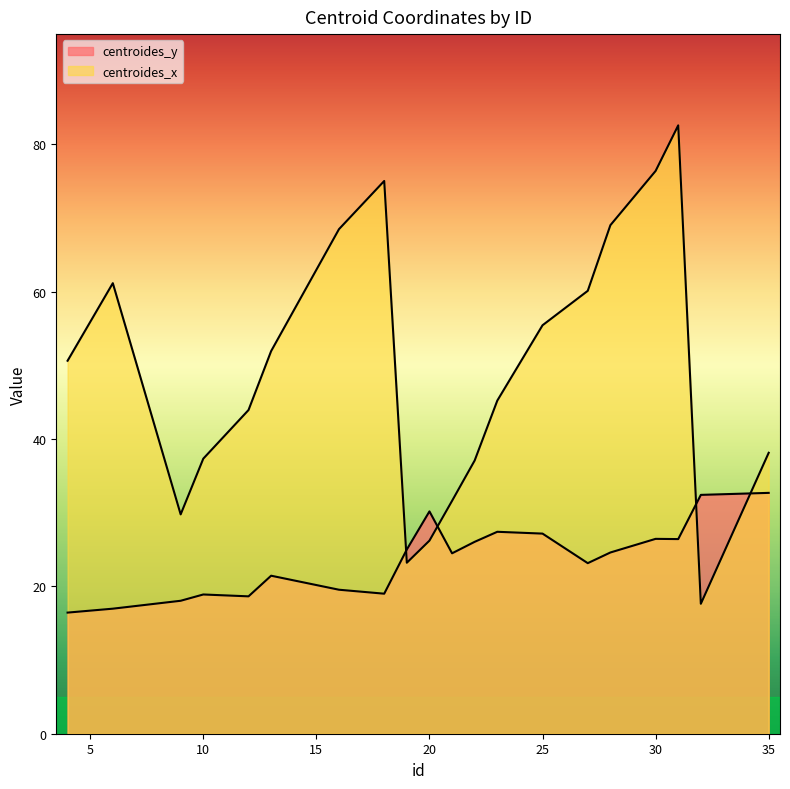

List the series in order of their overall mean, lowest first.

centroides_y, centroides_x